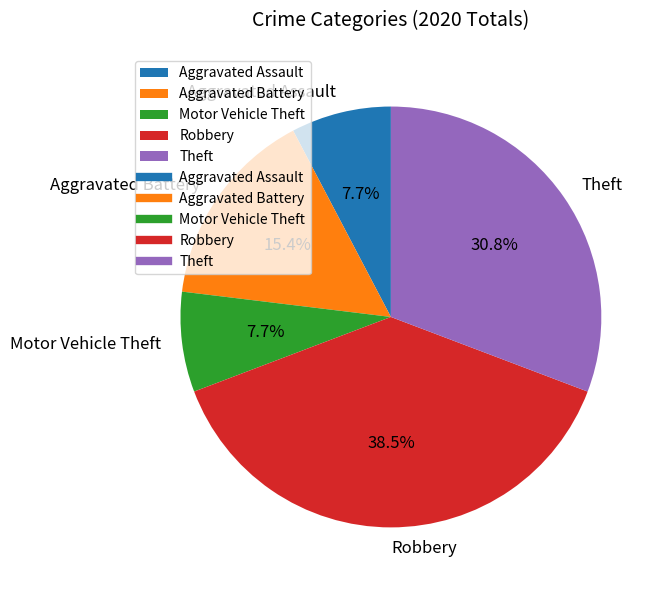

Which slice is the largest?

Robbery